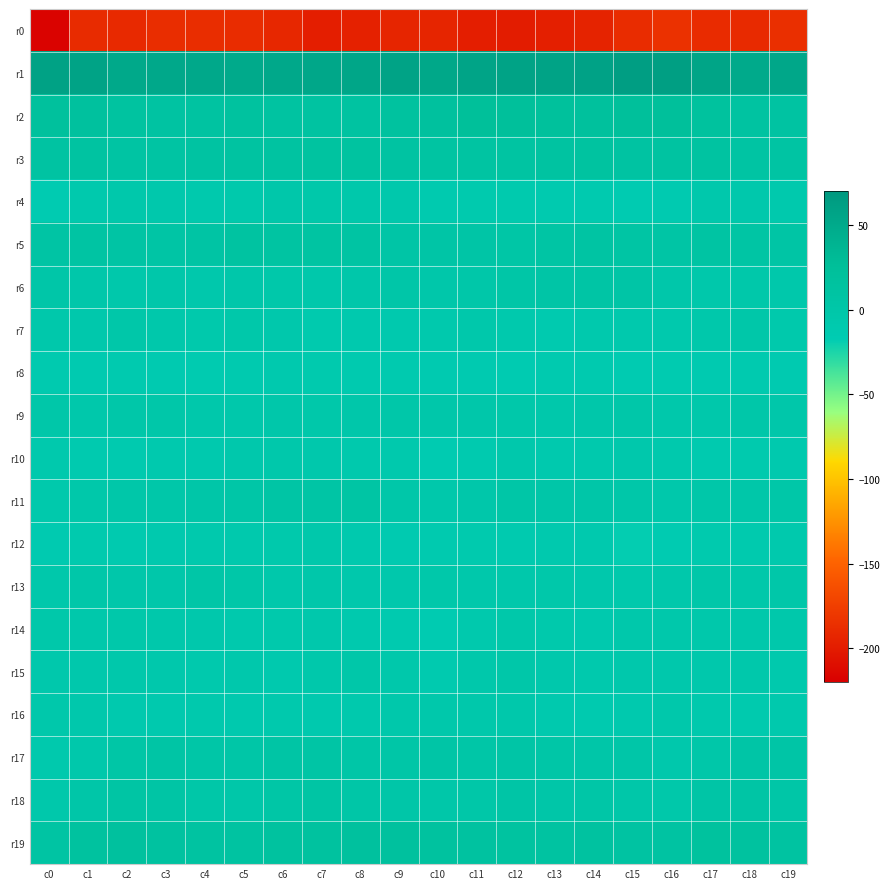

Which has a higher value, c11 or c14?

c14